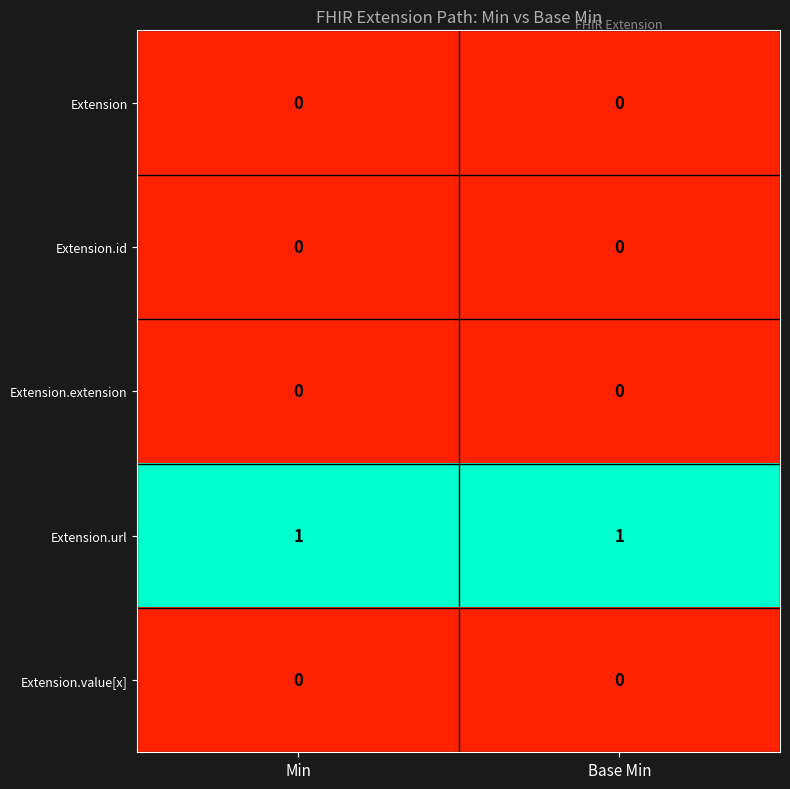

Is it true that Extension.extension equals 0 at Min?

True